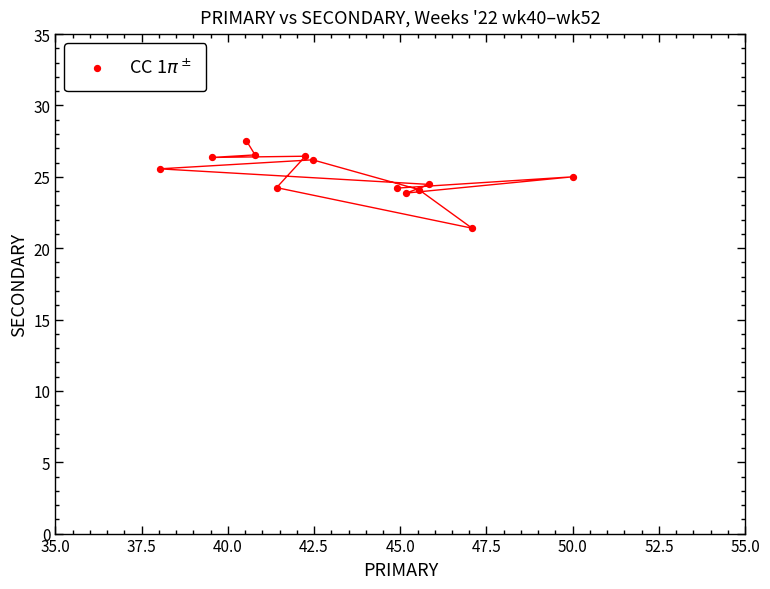

What is the range of Y values (max minus min)?

6.1